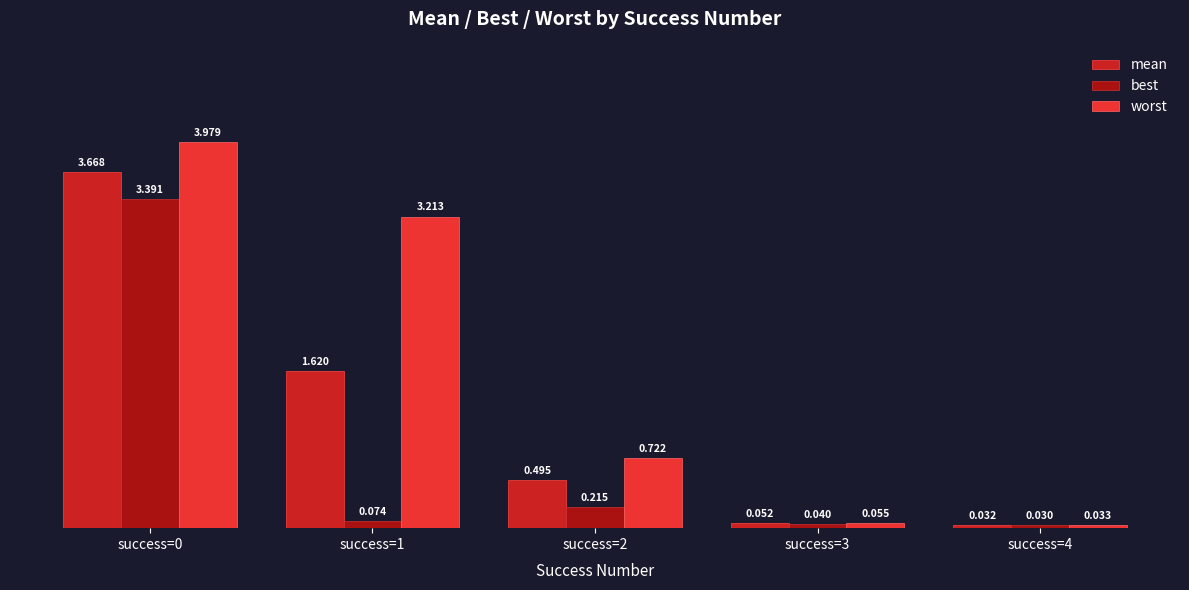

How many bars are there in total?

15